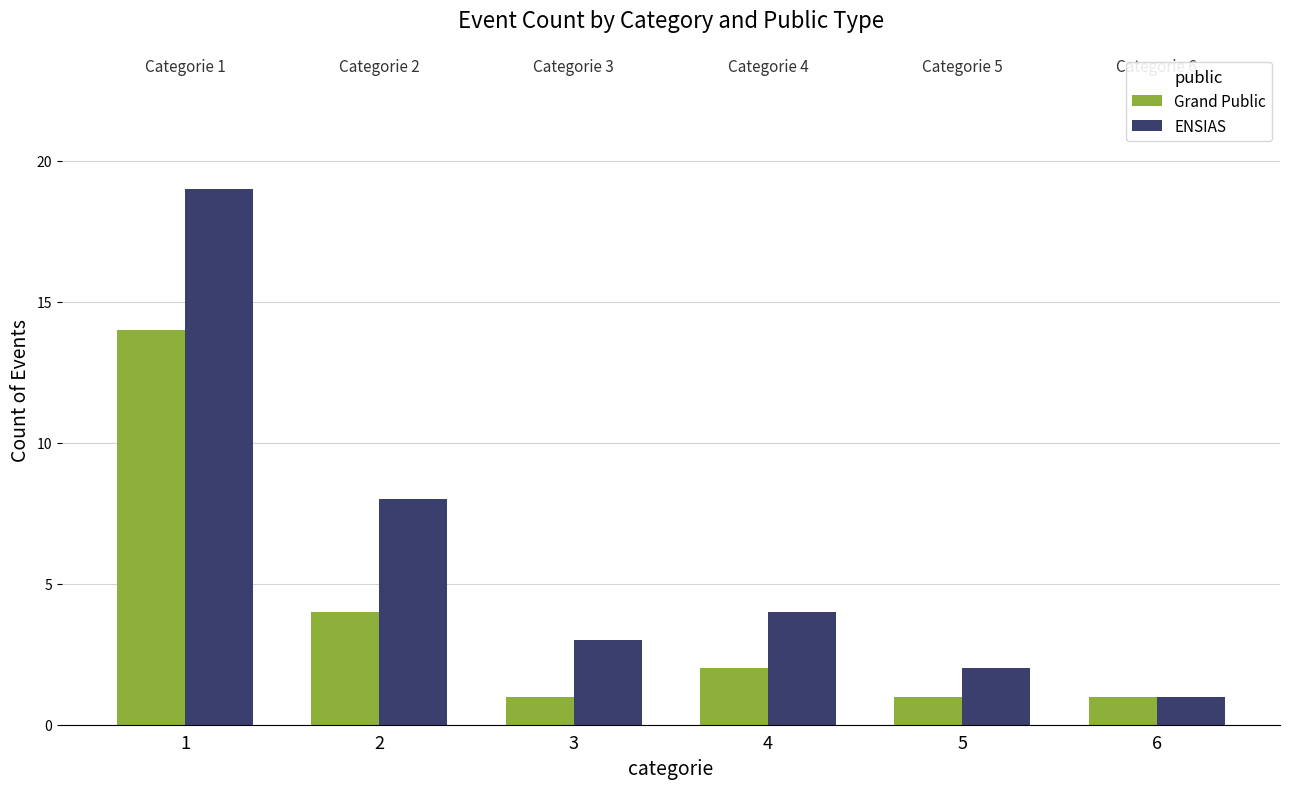

Is the value of Grand Public at 6 greater than the value of ENSIAS at 3?

No